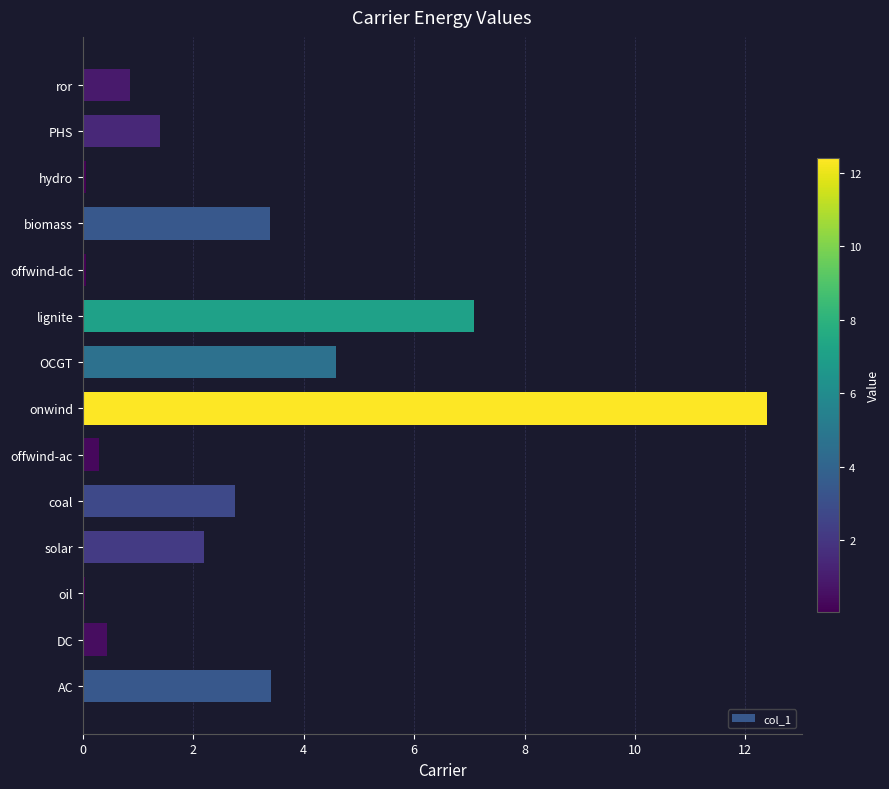

At which label is the value closest to 6?

lignite